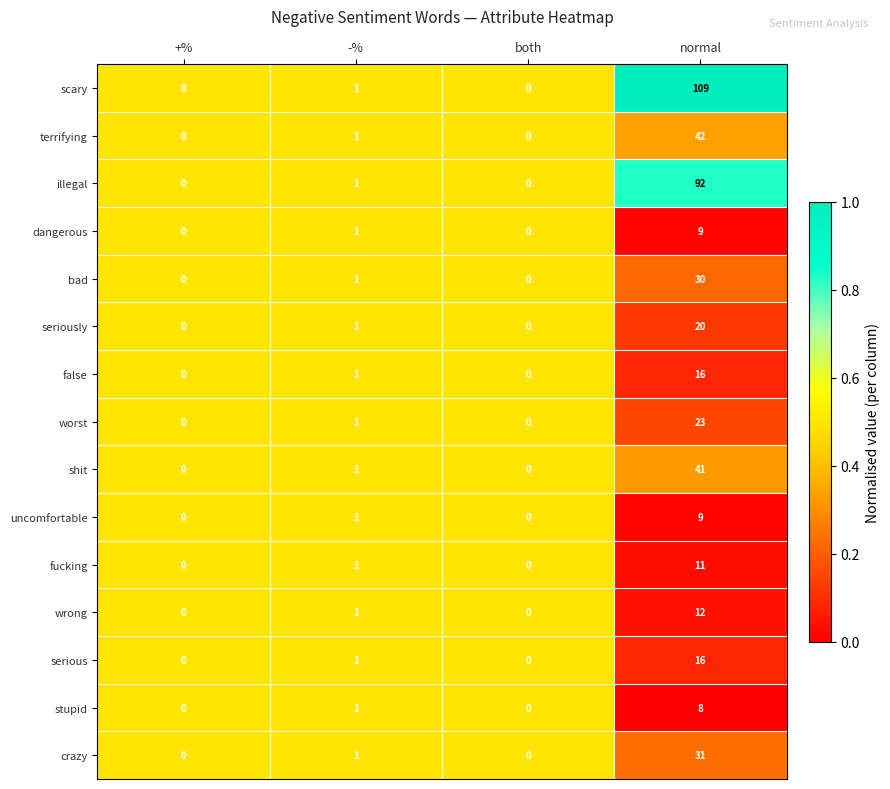

At which category is the sum across all series the highest?

normal